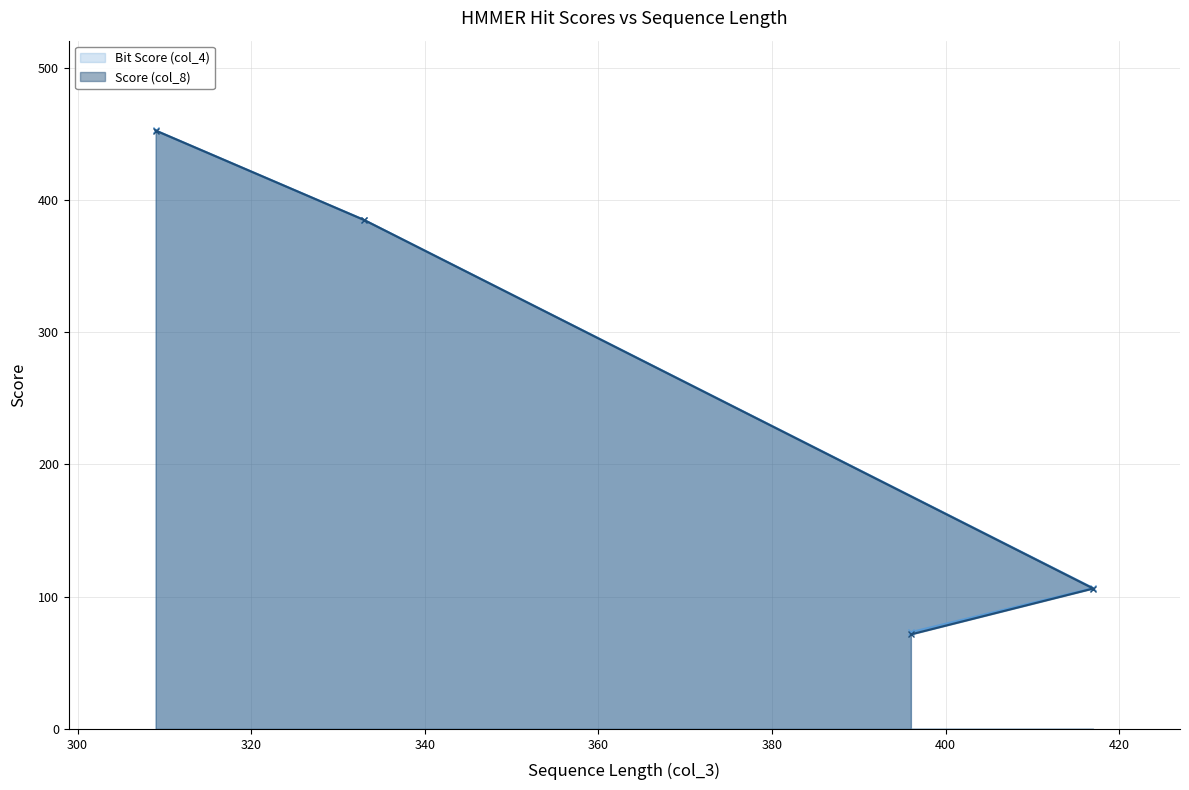

Count the number of categories in the chart.

4